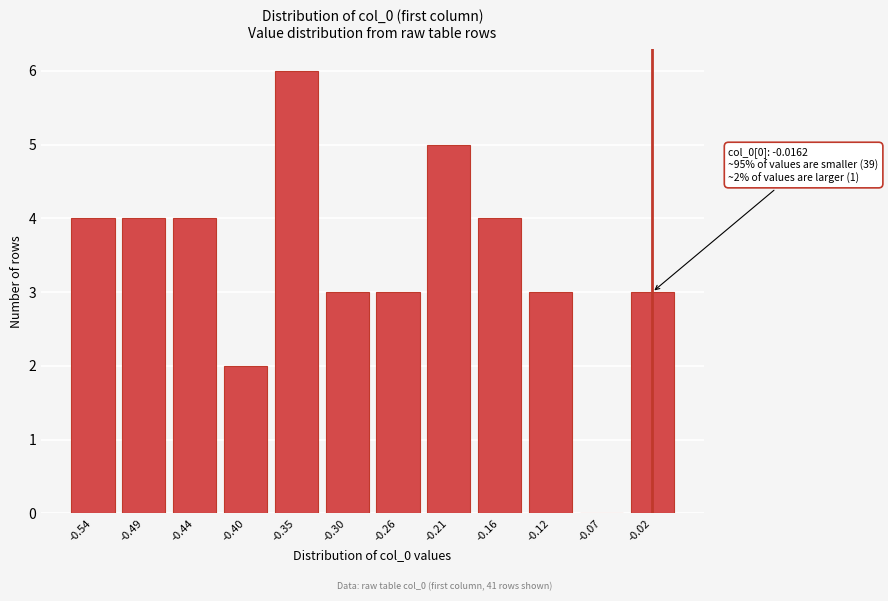

Reading left to right, transcribe all the data shown in this chart.

-0.54=4	-0.49=4	-0.44=4	-0.40=2	-0.35=6	-0.30=3	-0.26=3	-0.21=5	-0.16=4	-0.12=3	-0.07=0	-0.02=3